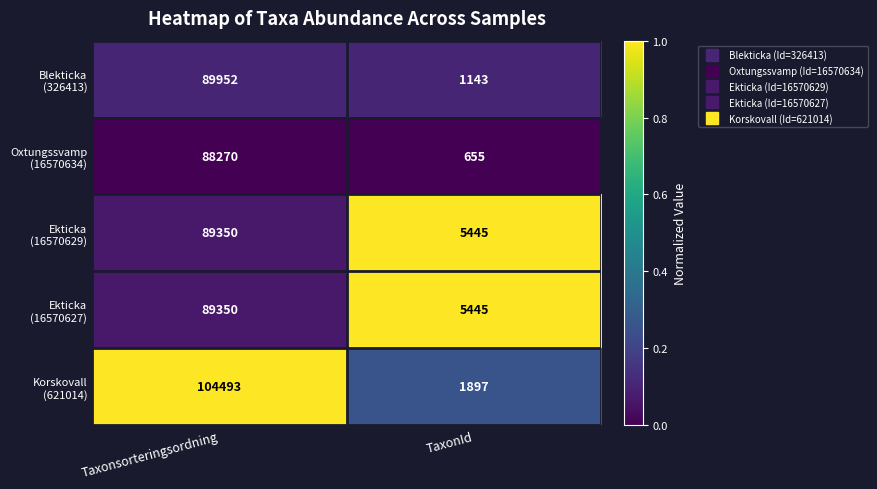

At which category is the sum across all series the highest?

Taxonsorteringsordning